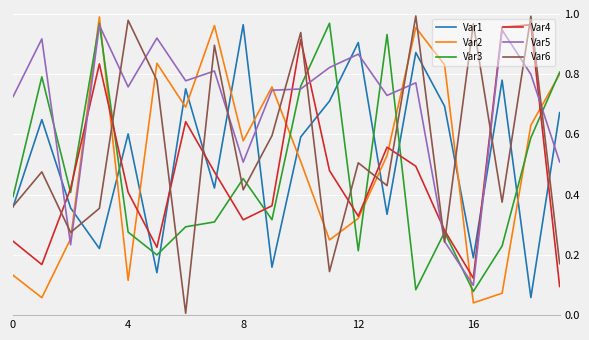

Which series has the largest total across all categories?

Var5